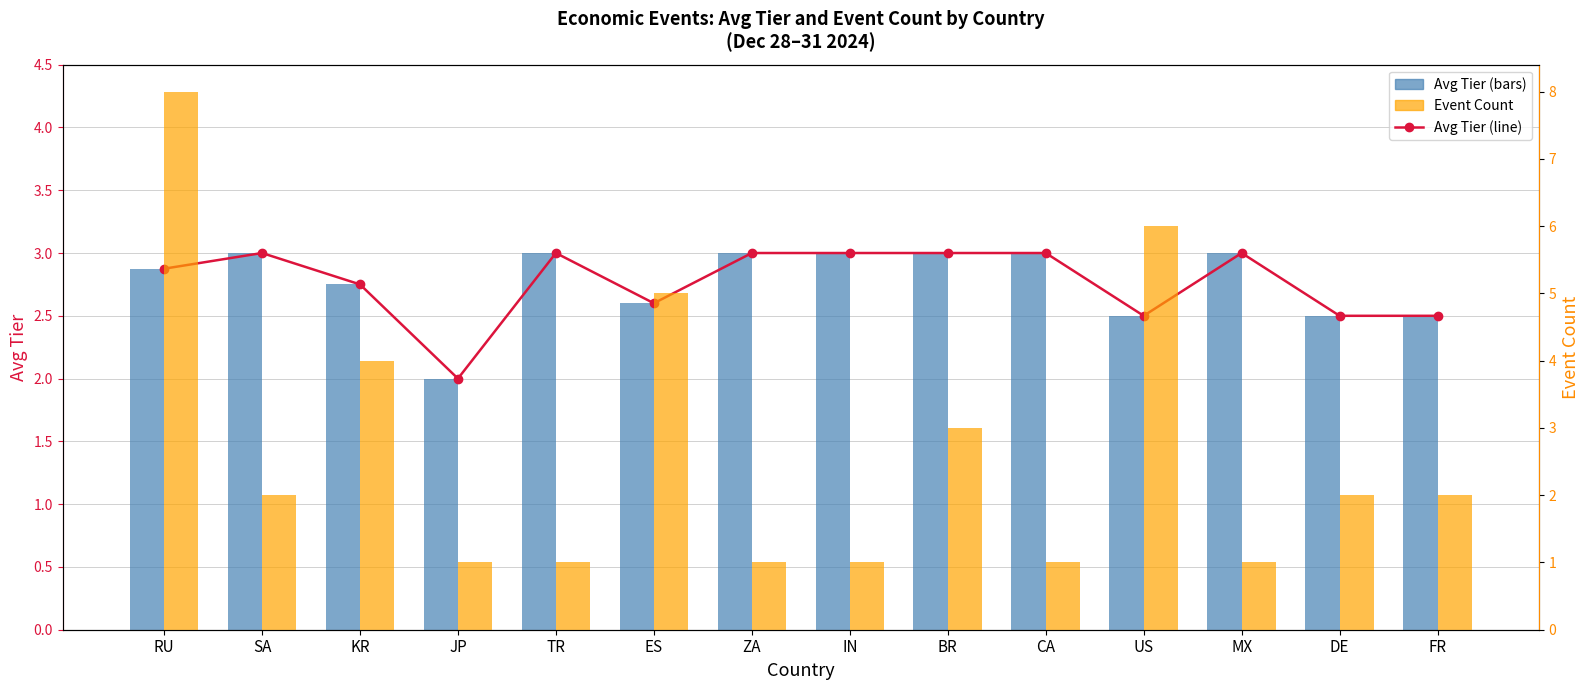

How many Avg Tier values are between 2 and 3?

14